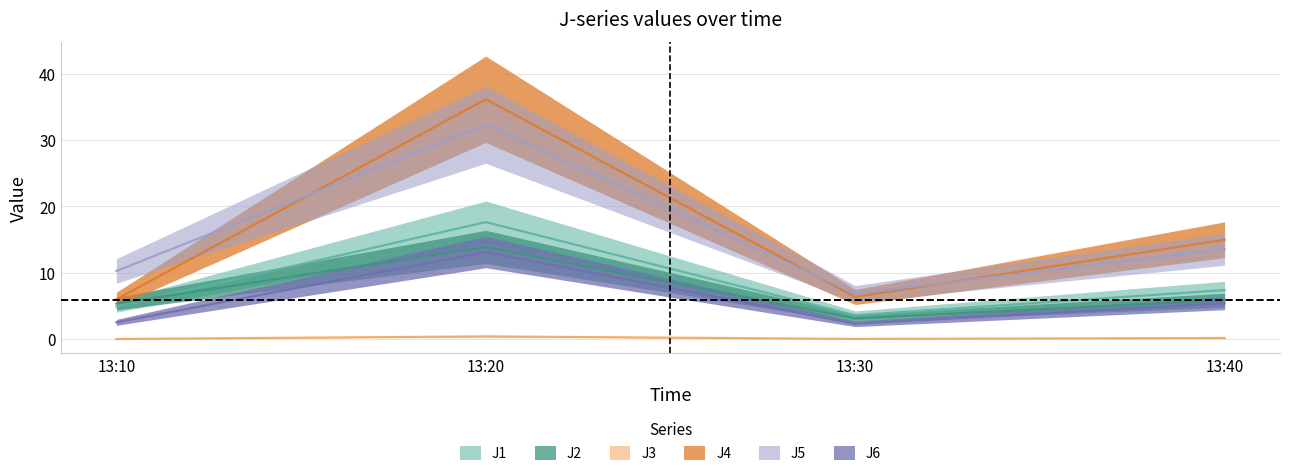

At which label does J1 first exceed 7?

13:20